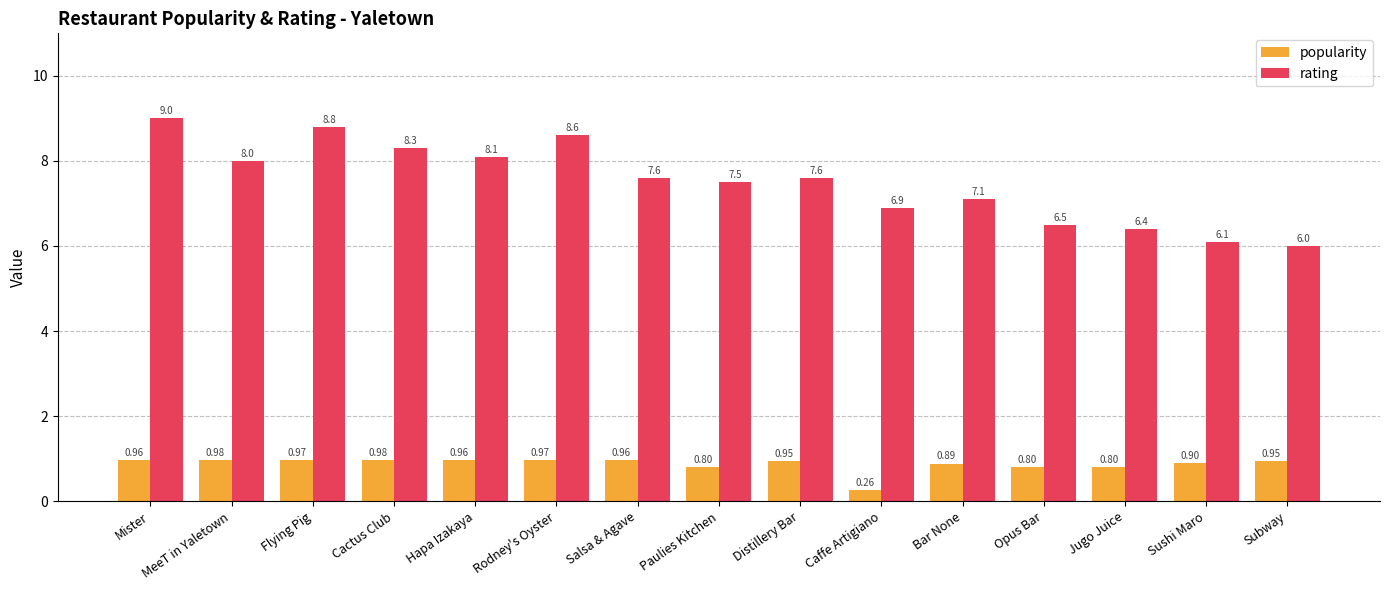

Count the number of data series in this chart.

2